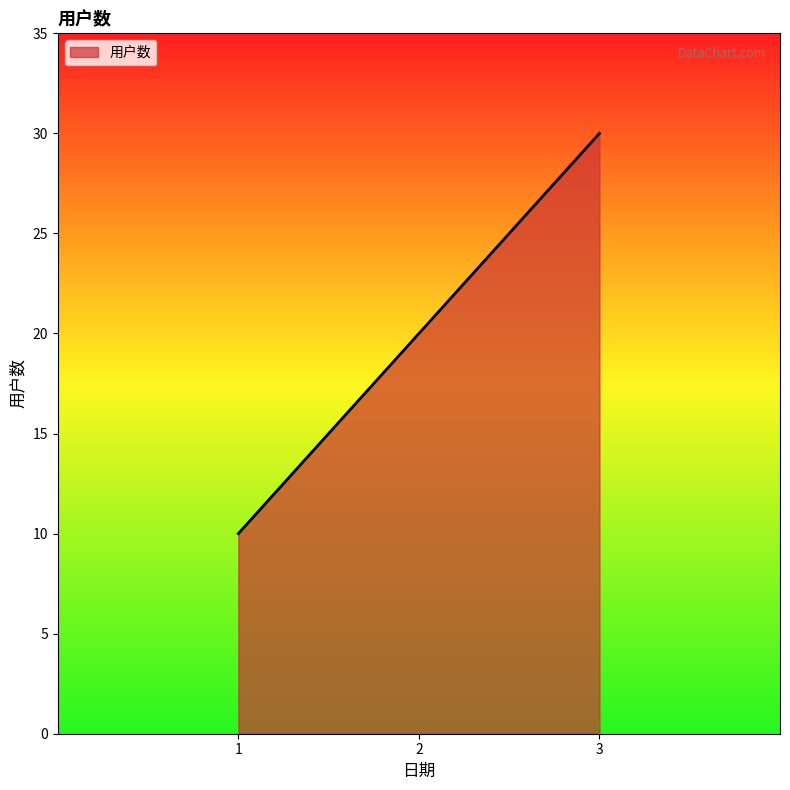

List the labels in order of value, smallest first.

1, 2, 3